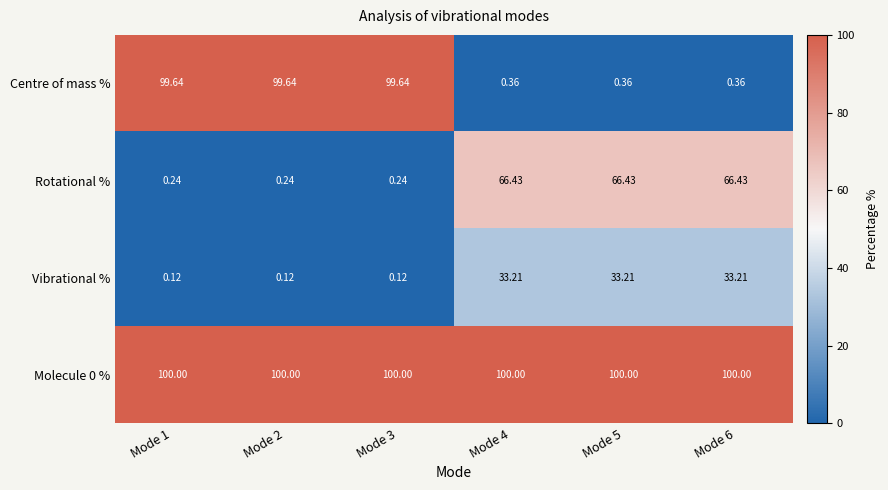

Is the value of Molecule 0 % at Mode 1 greater than the value of Centre of mass % at Mode 1?

Yes